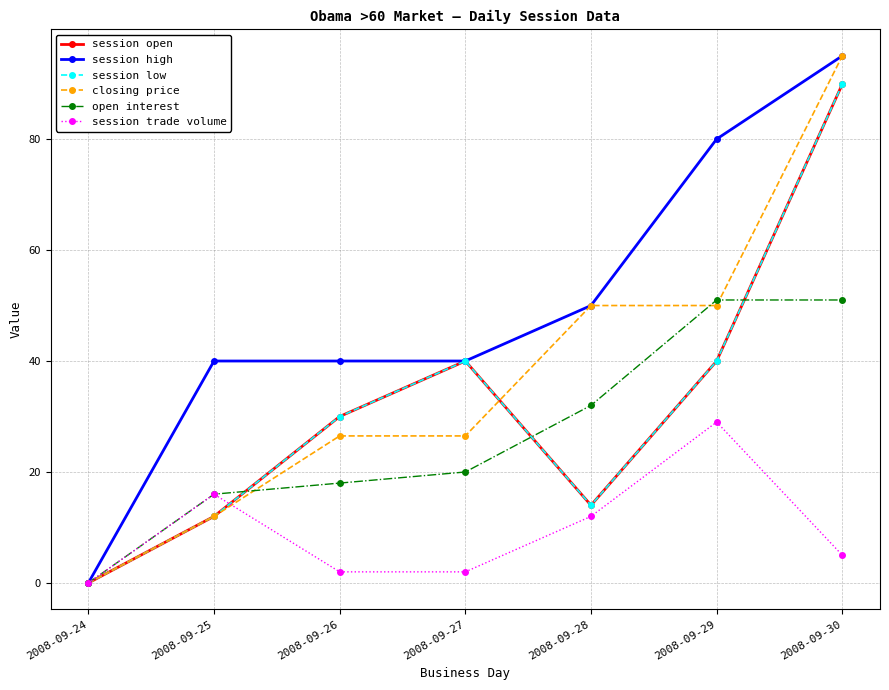

True or false: session low has a value of 0.0 at 2008-09-24.

True